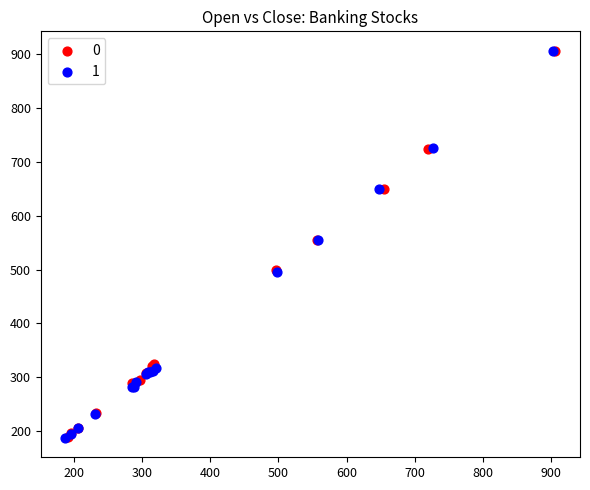

Which series has the largest Y range (max minus min)?

1